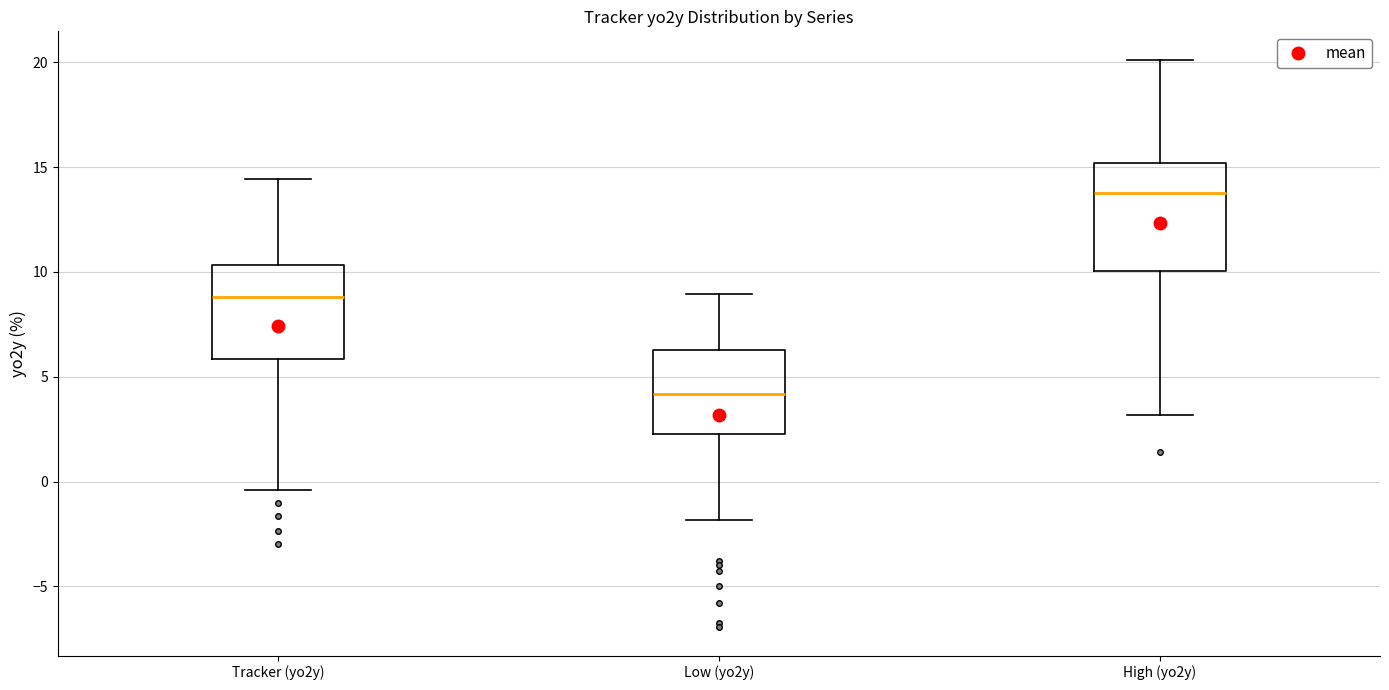

Which box has the highest median line?

High (yo2y)